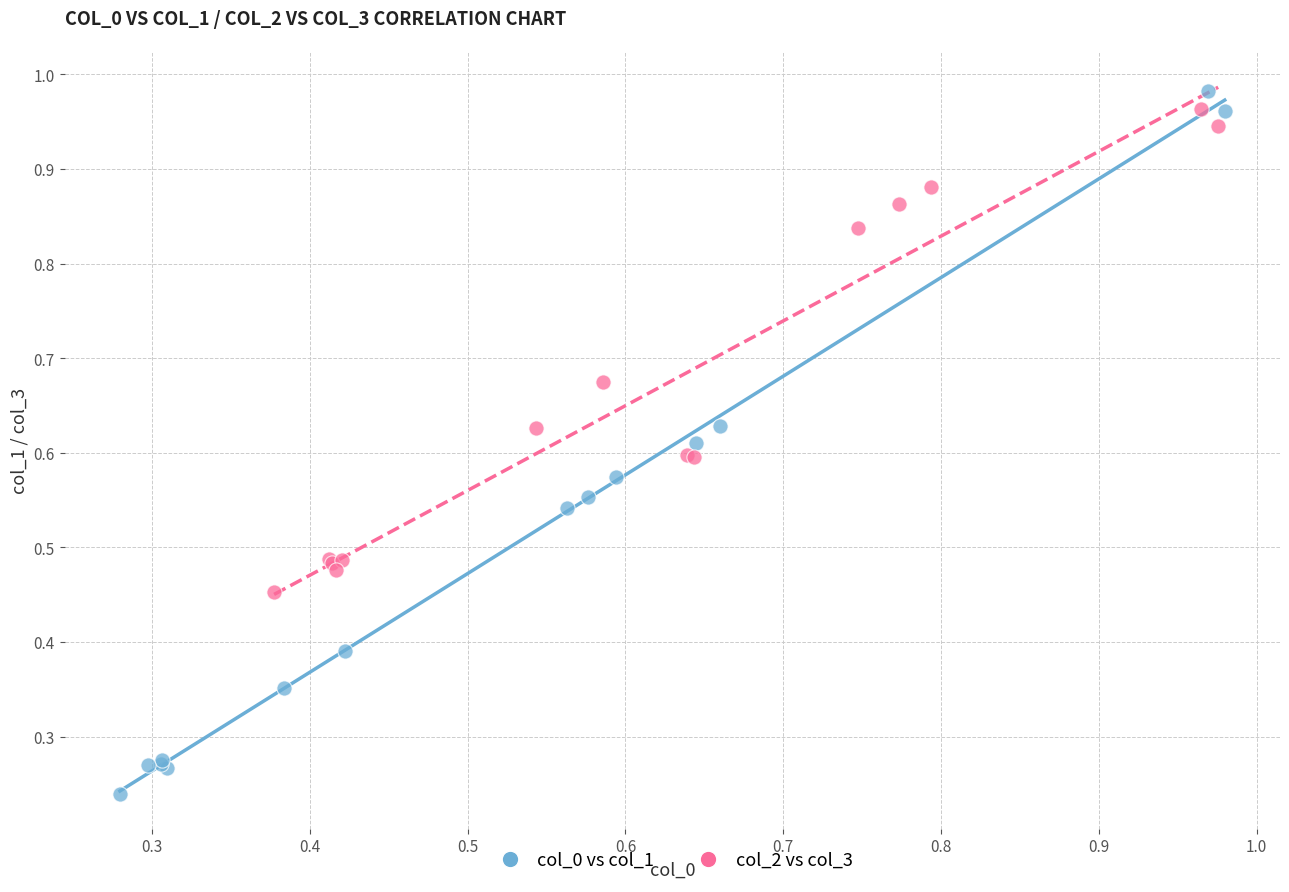

Which series has the largest Y range (max minus min)?

col_0 vs col_1